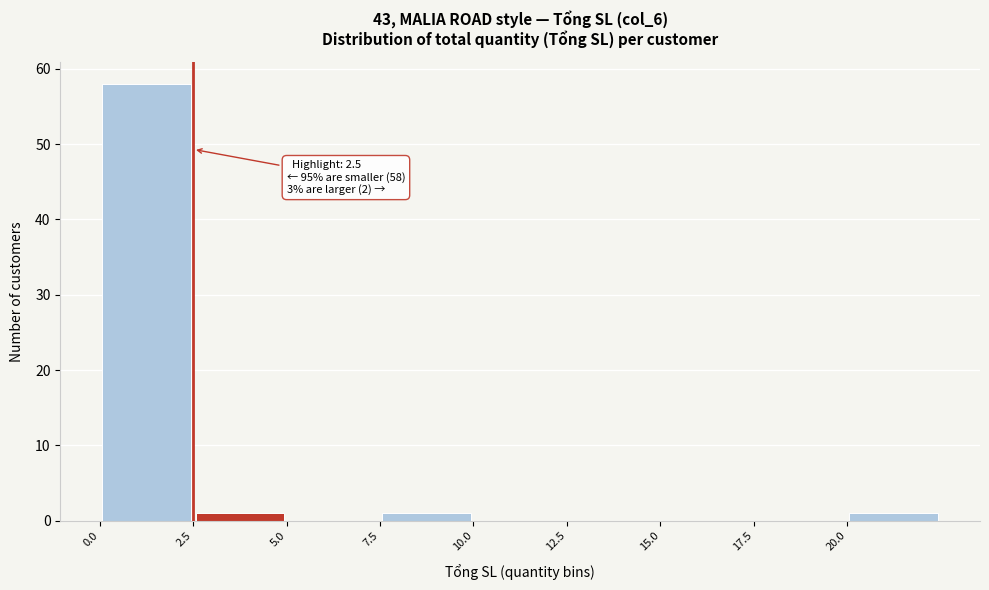

Which range on the x-axis has the tallest bar?

0.0 to 2.5